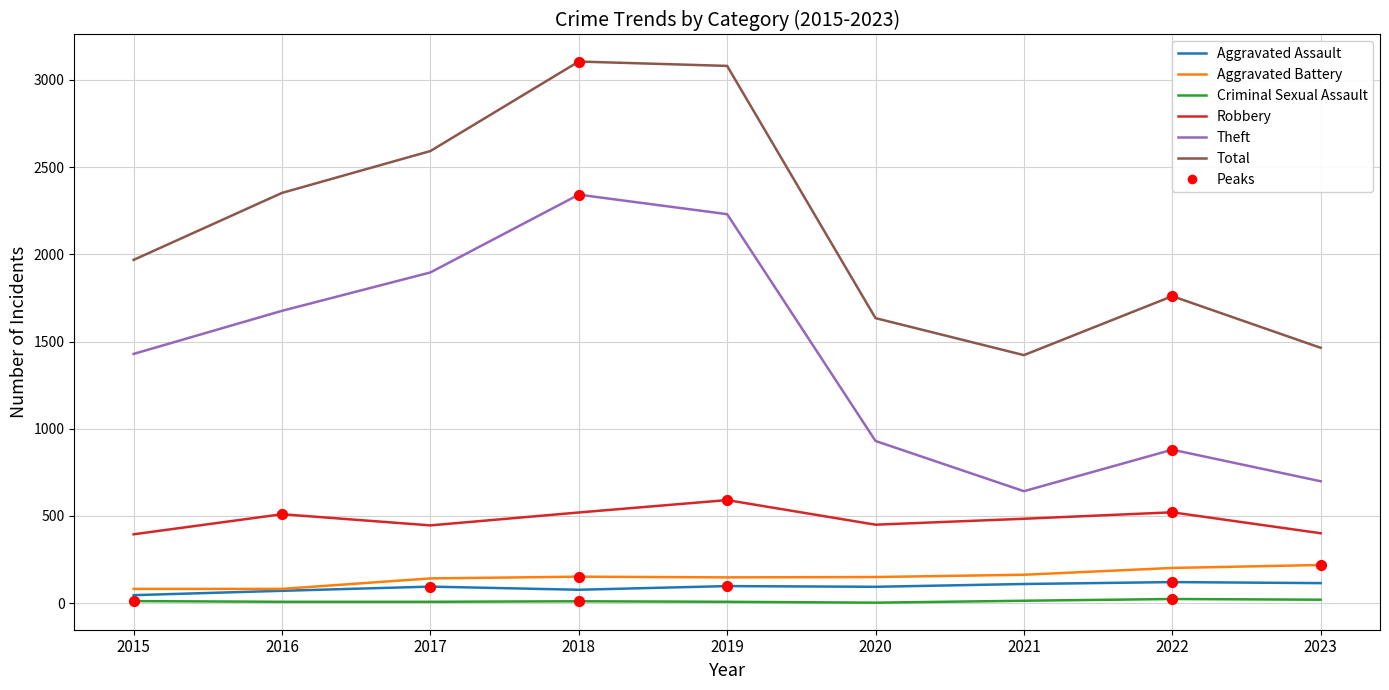

Is the value of Aggravated Assault at 2017 greater than the value of Criminal Sexual Assault at 2022?

Yes